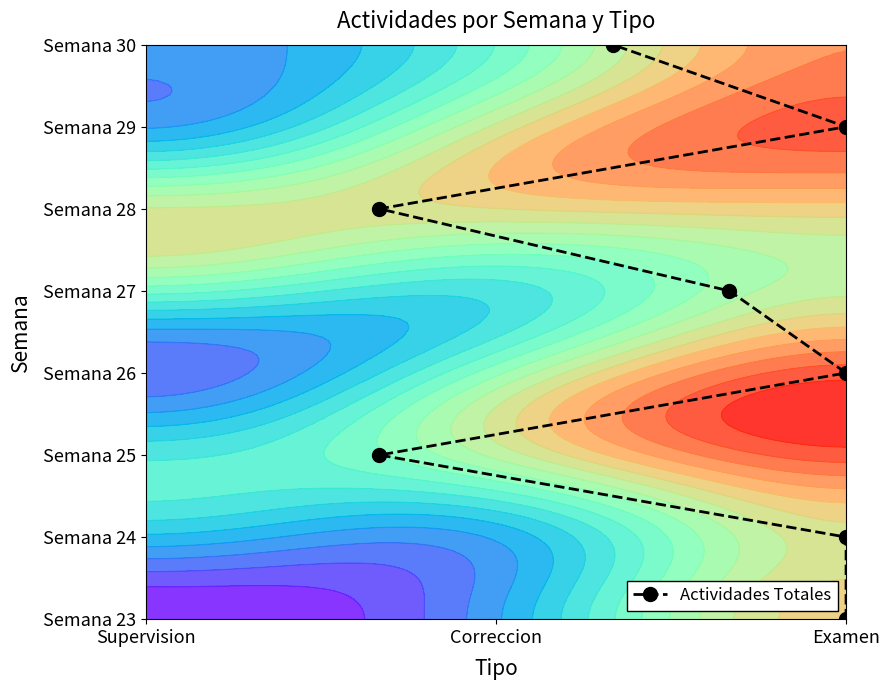

What is the average value?

4